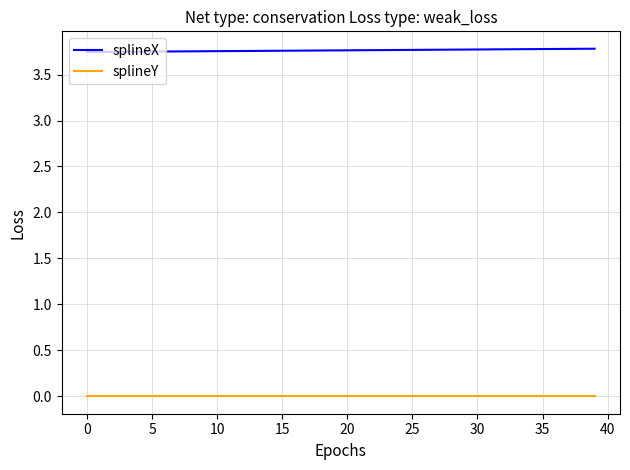

Rank the series by their average value, from highest to lowest.

splineX, splineY